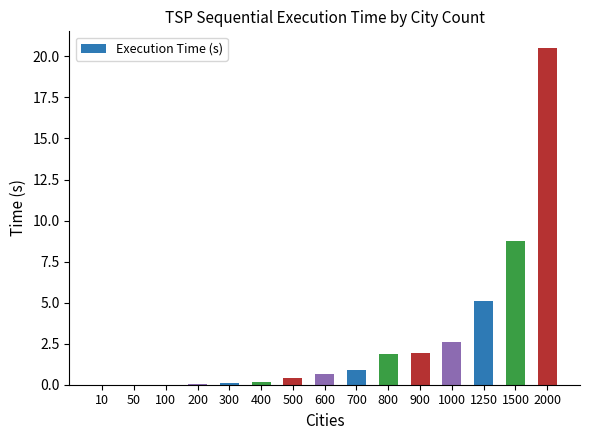

The chart shows a value of 0.1 at 300. True or false?

True